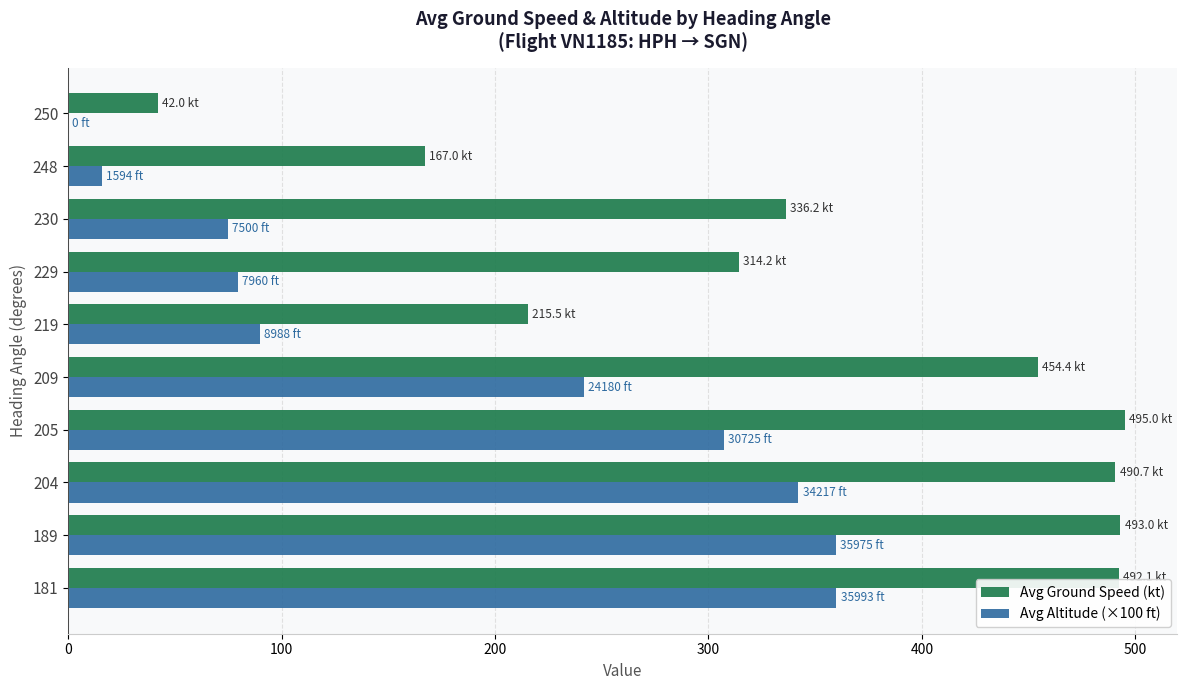

What is the sum of all Avg Ground Speed (kt) values?

3500.2